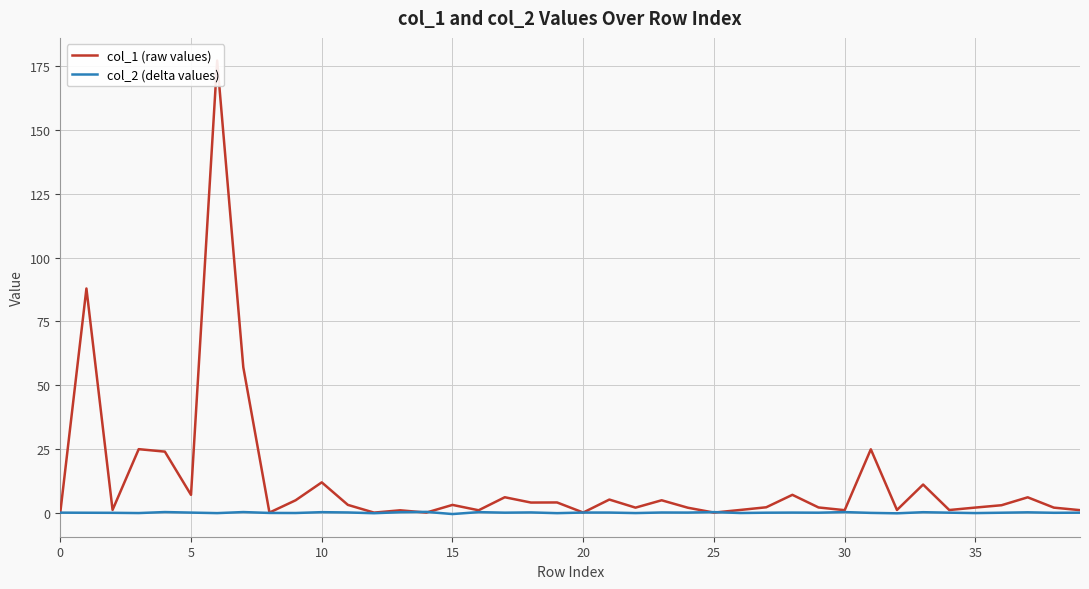

What is the spread (max minus min) of values at 27?

2.1